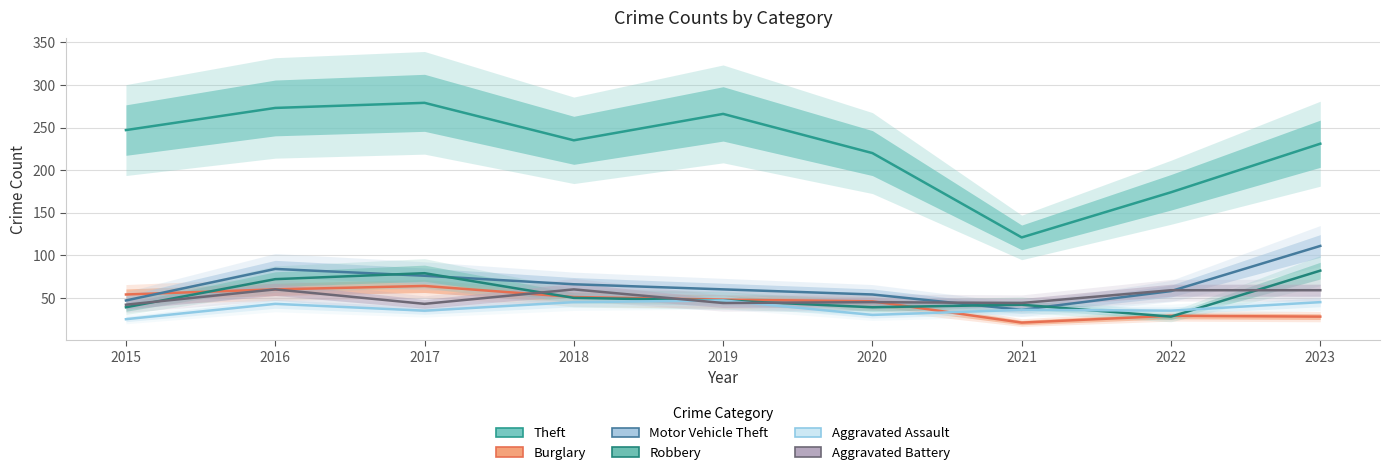

What is the total value across all series at 2015?

454